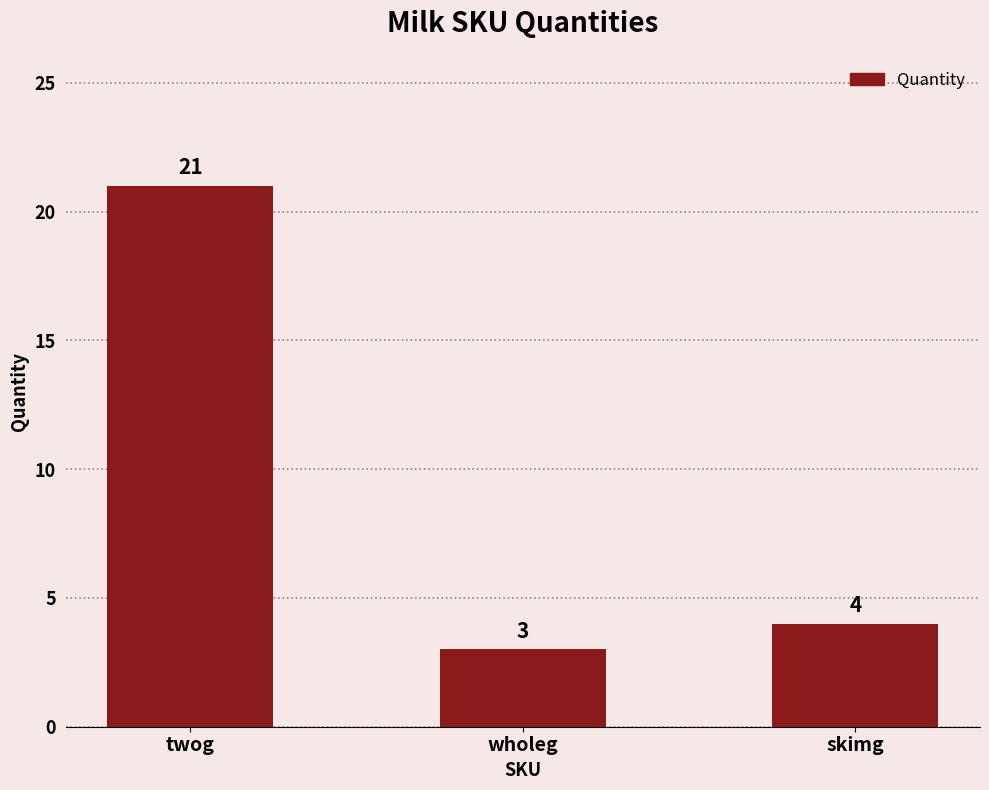

What is the ratio of the value at skimg to the value at wholeg?

1.3